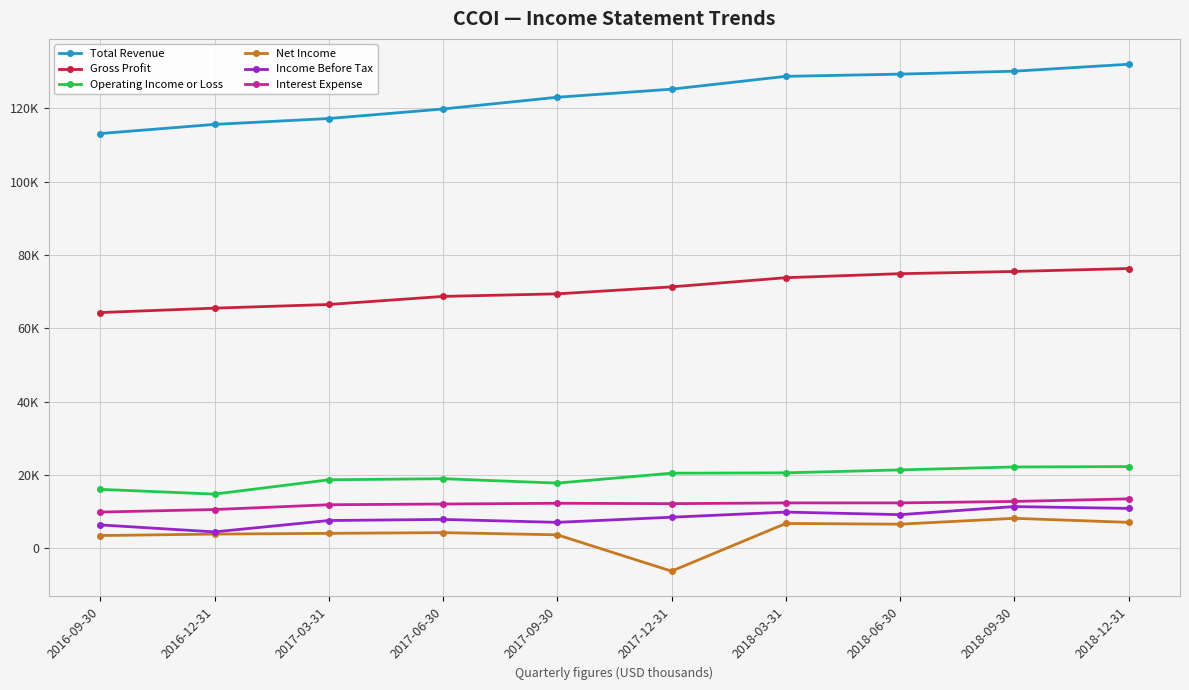

Which series has the largest range (max minus min)?

Total Revenue